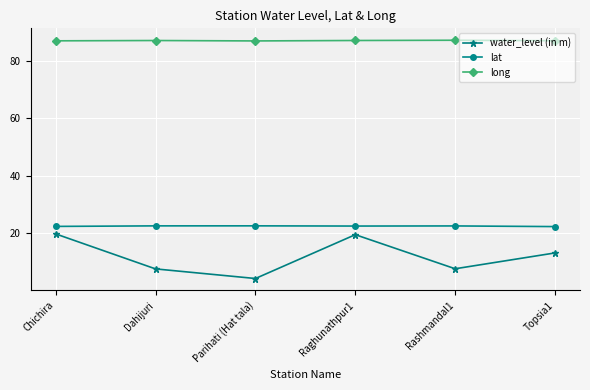

How many interior local peaks does the water_level (in m) series have?

1